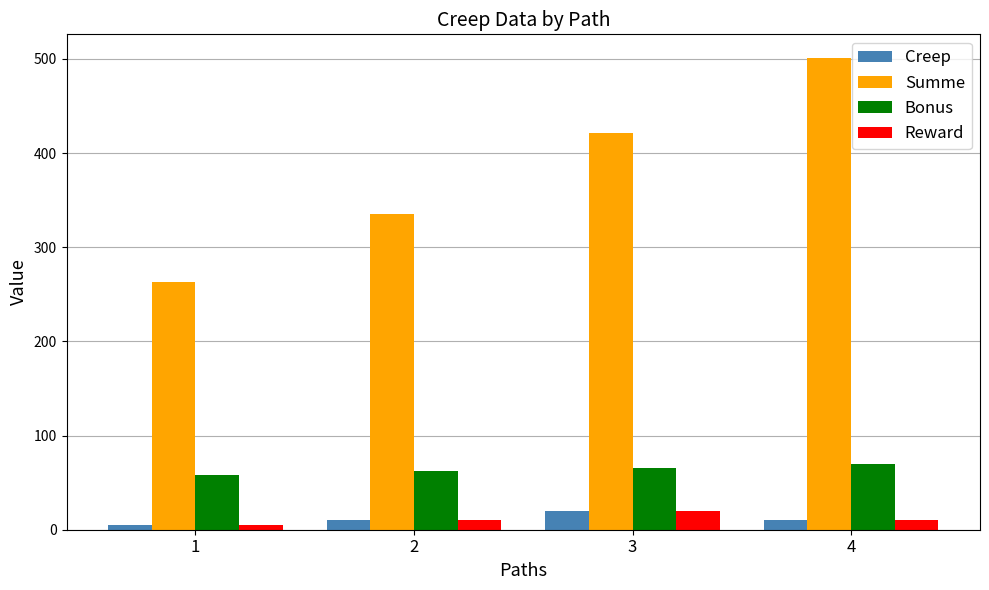

What value does the Bonus series have at 3, to the nearest 10?

70